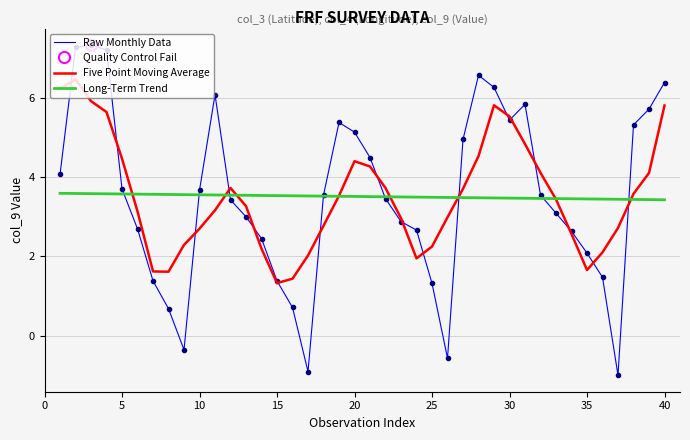

How many distinct data groups are displayed?

3